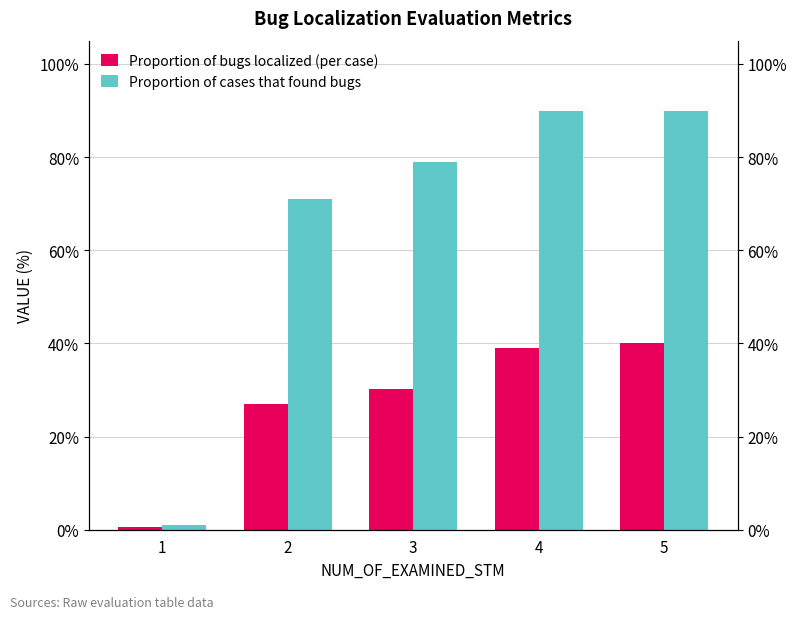

What is the difference between the second highest and minimum values in the Proportion of cases that found bugs series?

0.9